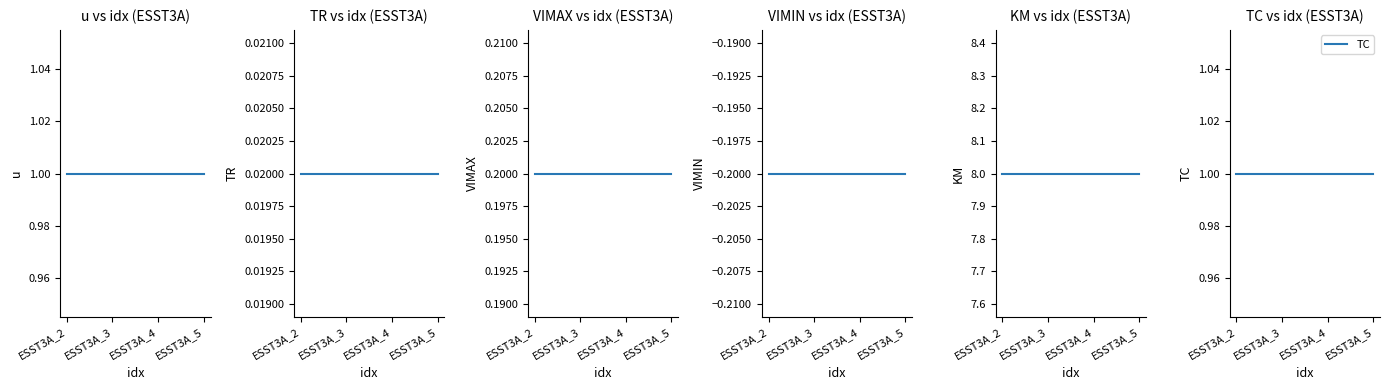

True or false: TC and u intersect in this chart.

False